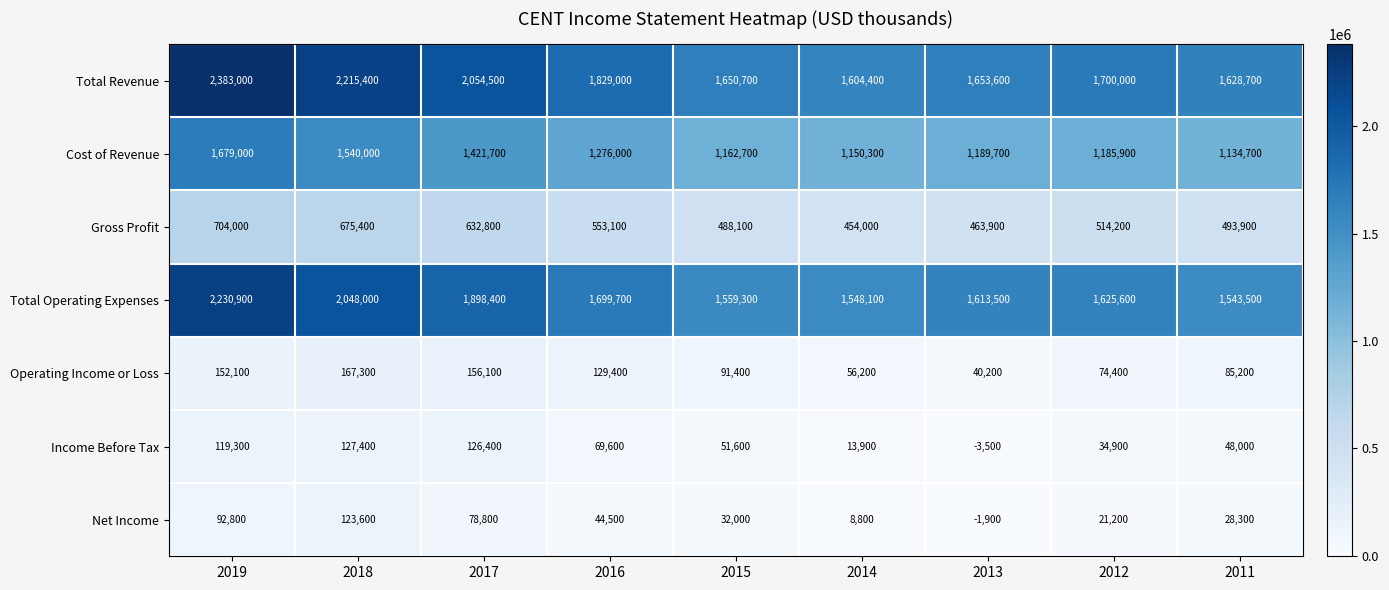

Which series has the largest range (max minus min)?

Total Revenue